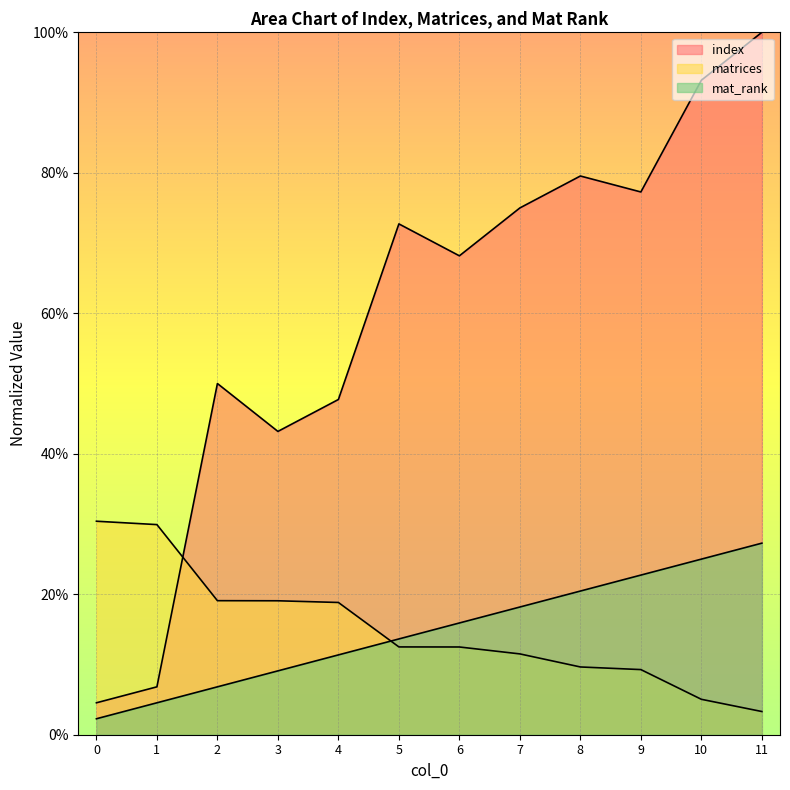

Between 1 and 8, which series saw the biggest shift?

index